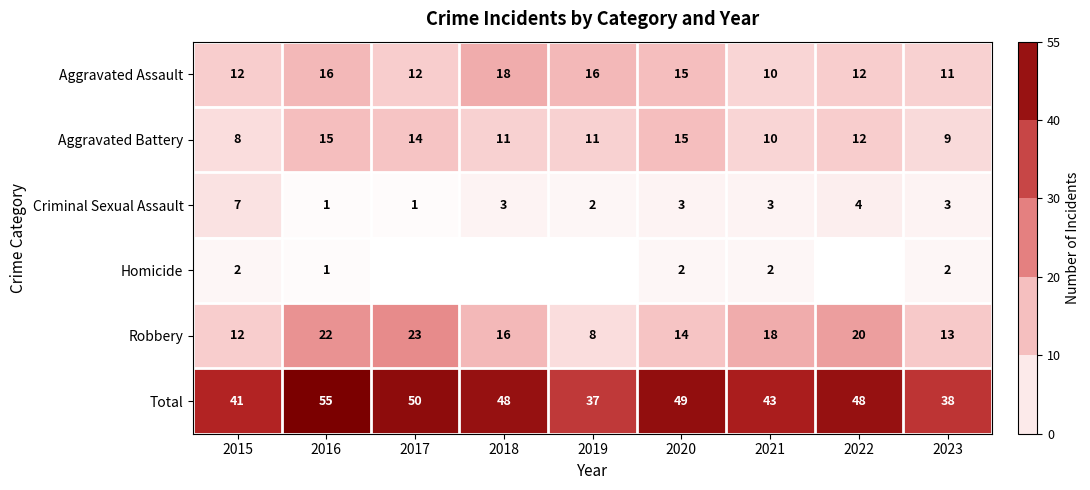

Which category has the highest value in the Criminal Sexual Assault series?

2015